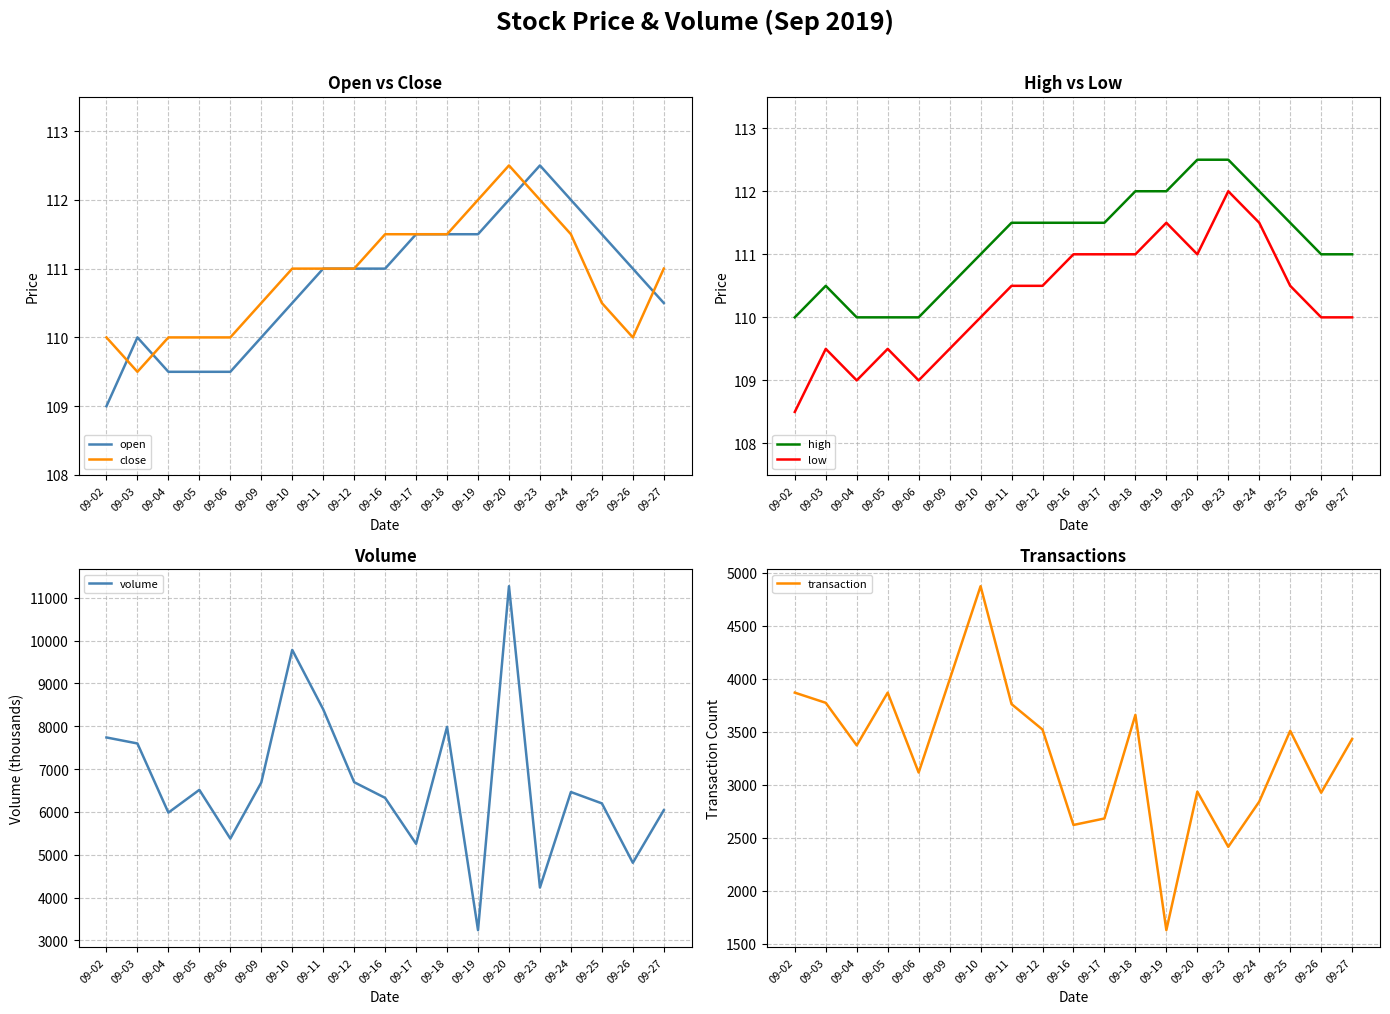

Which category has the lowest value across all series?

09-02